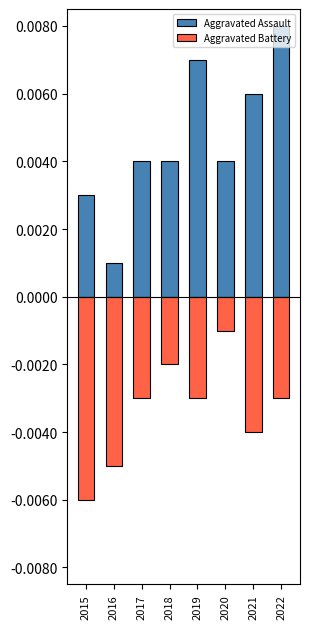

How many bars are there in total?

16